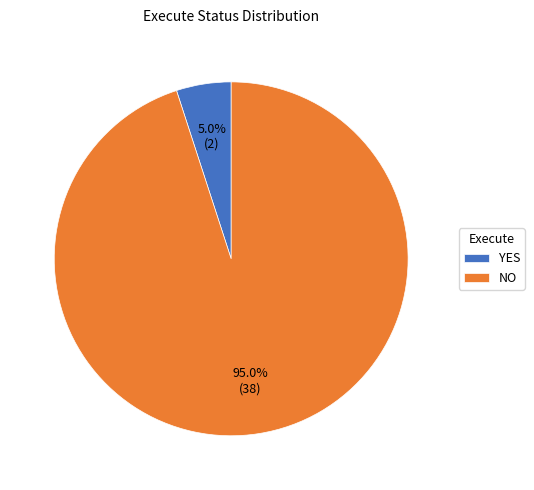

Is there any slice that represents more than half of the pie?

Yes